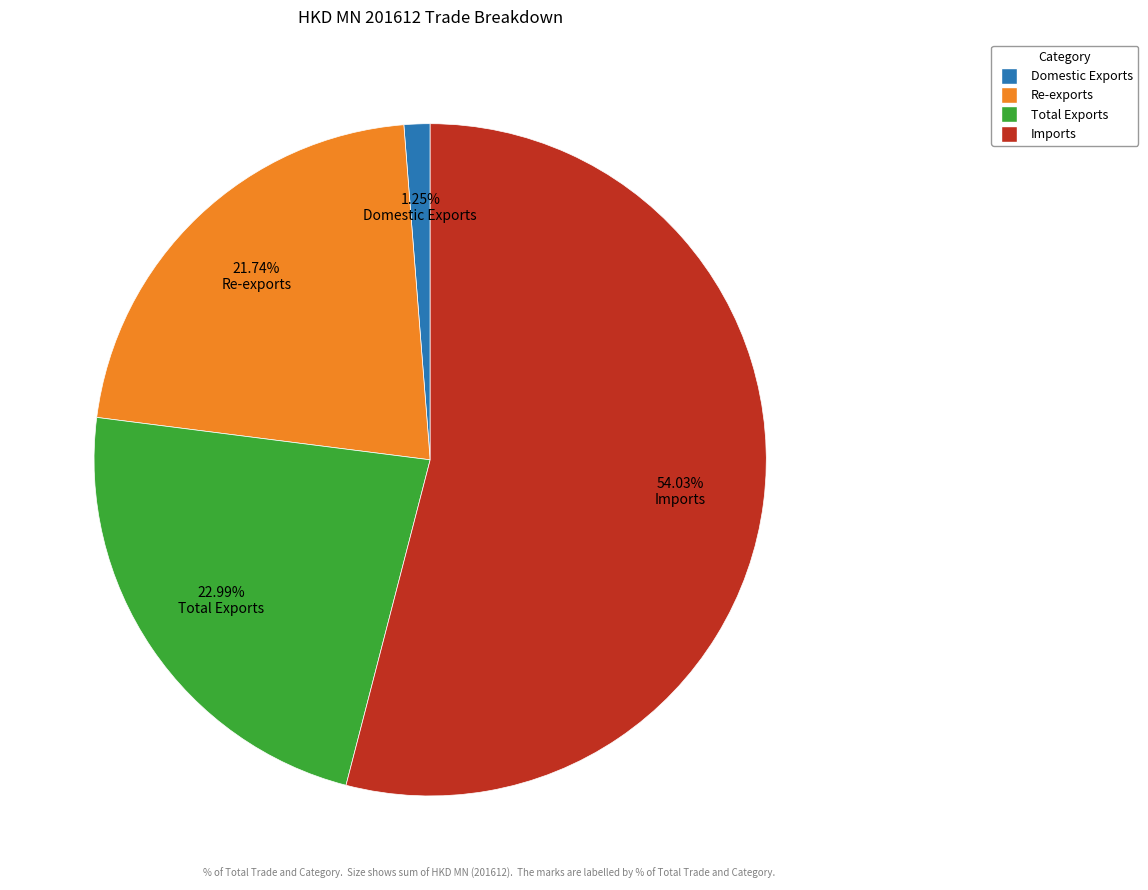

What is the smallest slice in the pie chart?

Domestic Exports